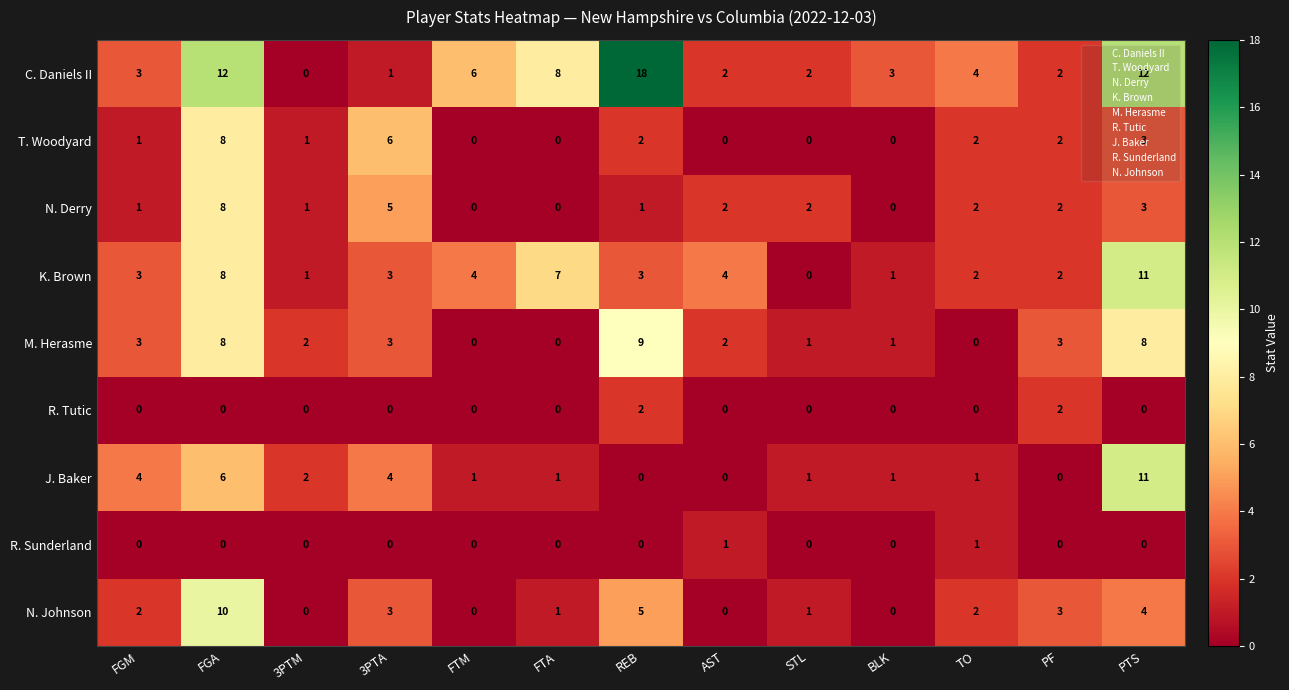

Between FTM and PTS, which series saw the biggest shift?

J. Baker